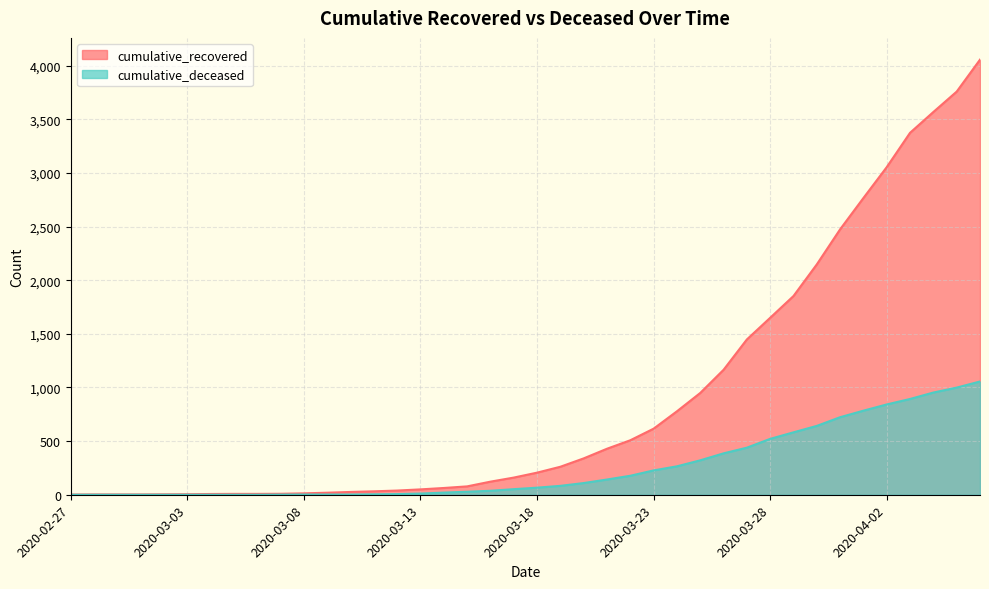

What are all the series names shown in the legend?

cumulative_recovered, cumulative_deceased